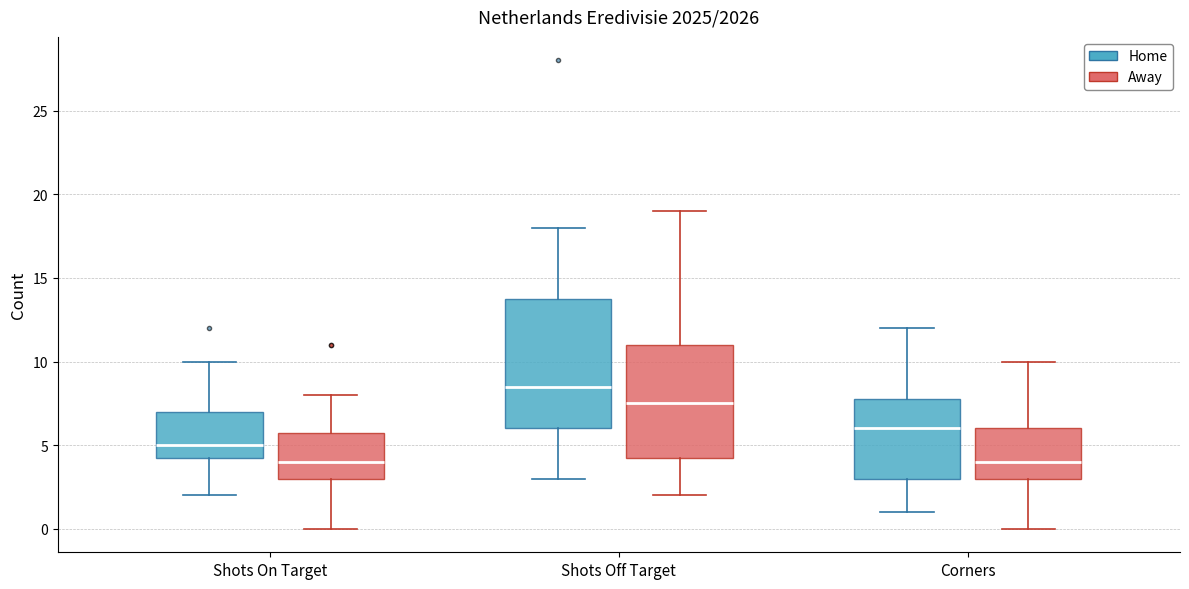

Reading left to right, transcribe this box plot: for each box, give where its median line is, the range the box spans, and where its two whiskers end, as read against the y-axis. The values are not printed on the chart, so give them approximately, as read against the axis.

Shots On Target (Home): median 5.0, box 4.5 to 7.0, whiskers 2.0 to 10.0
Shots On Target (Away): median 4.0, box 3.0 to 6.0, whiskers 0.0 to 8.0
Shots Off Target (Home): median 8.5, box 6.0 to 14.0, whiskers 3.0 to 18.0
Shots Off Target (Away): median 7.5, box 4.5 to 11.0, whiskers 2.0 to 19.0
Corners (Home): median 6.0, box 3.0 to 8.0, whiskers 1.0 to 12.0
Corners (Away): median 4.0, box 3.0 to 6.0, whiskers 0.0 to 10.0